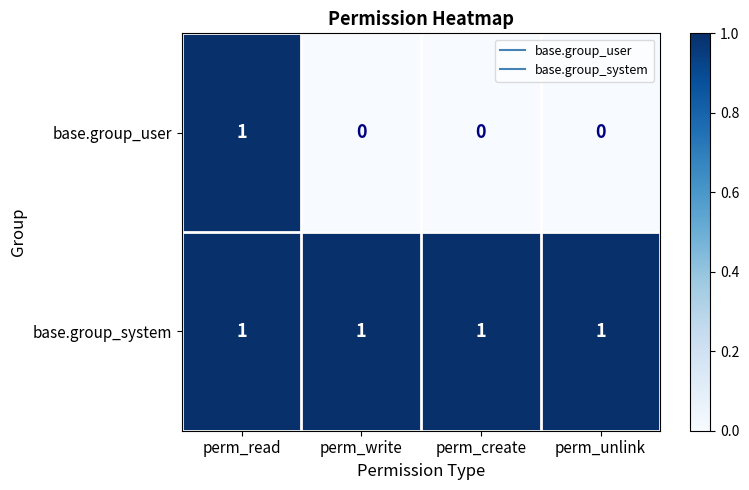

List the series in order of their overall mean, highest first.

base.group_system, base.group_user